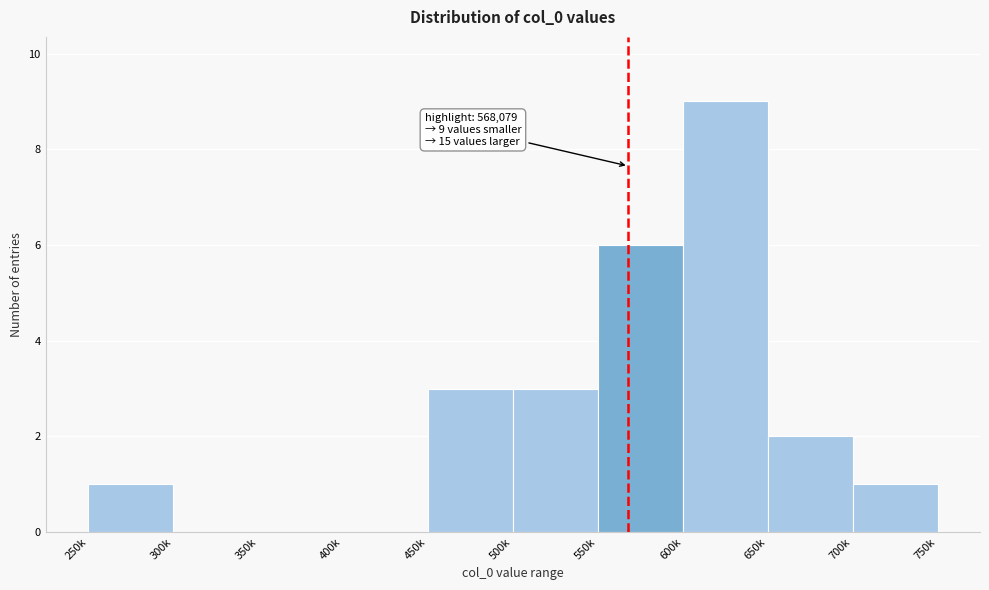

Reading right to left, extract all data points from this chart.

700k=1	650k=2	600k=9	550k=6	500k=3	450k=3	400k=0	350k=0	300k=0	250k=1